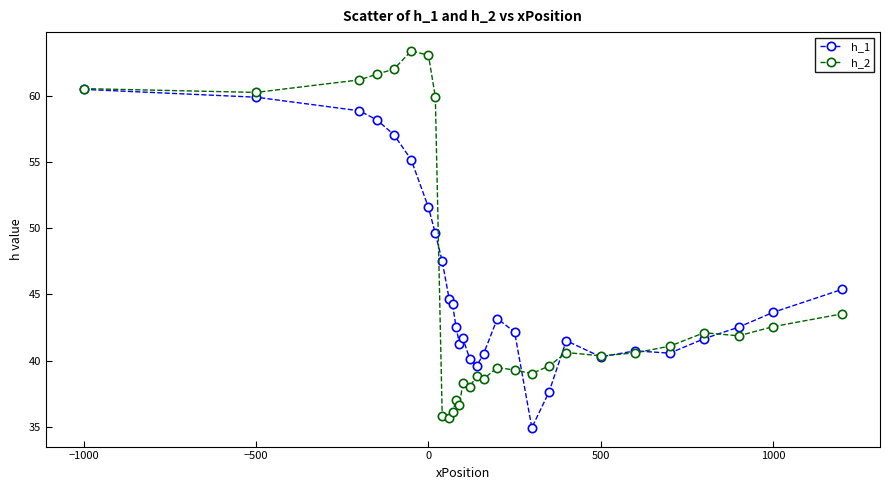

Which series has the widest spread of values?

h_2